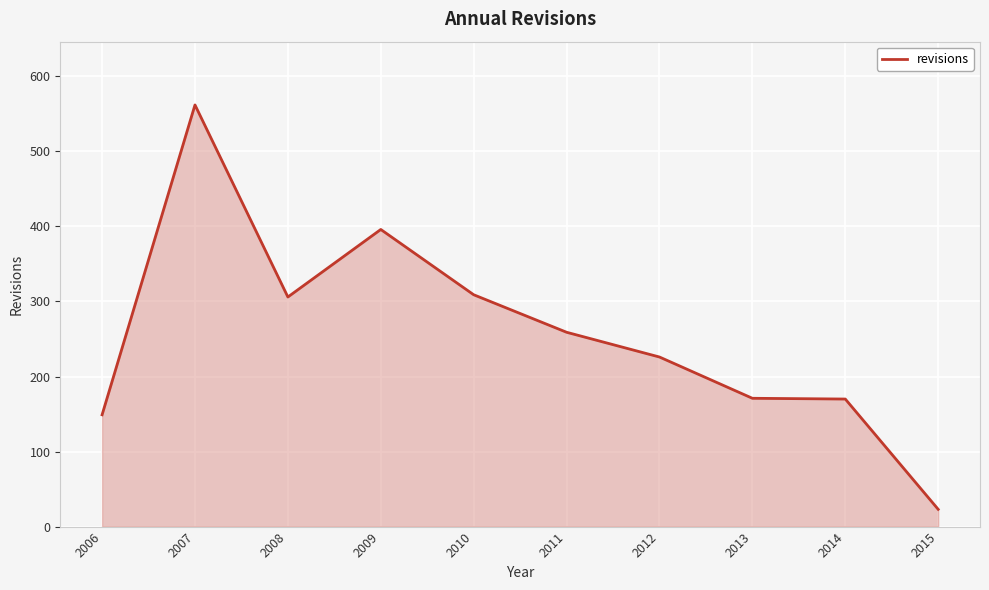

True or false: the data has more than 0 interior local peaks.

True